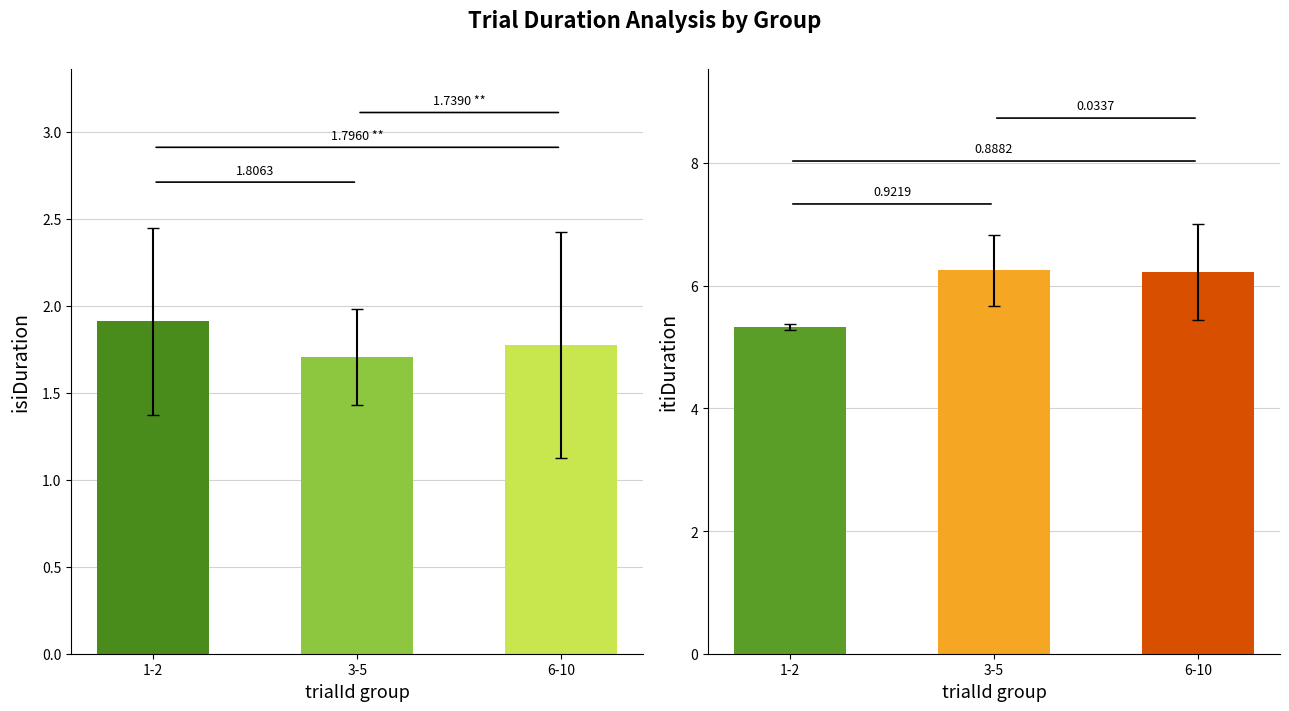

The value of isiDuration at 3-5 is 0.4. True or false?

False